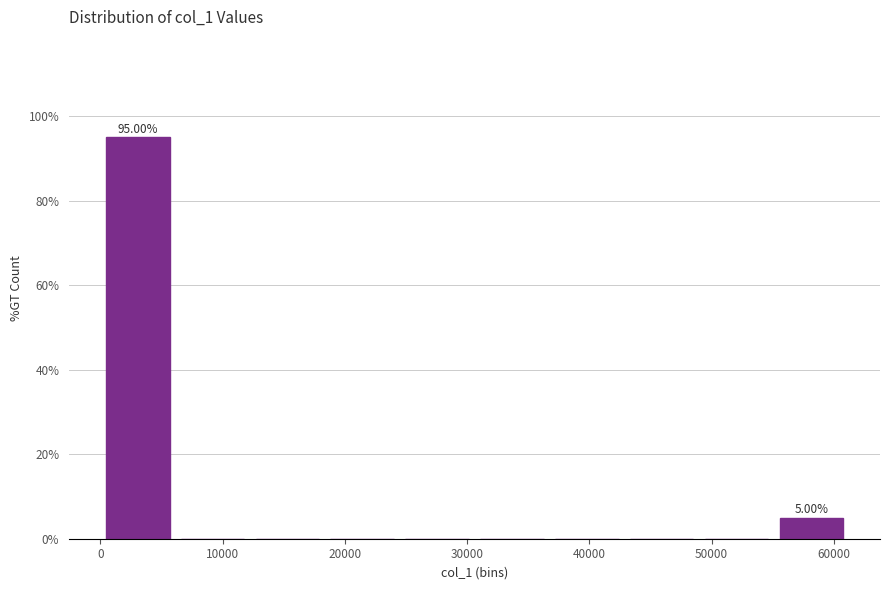

Over which range of the x-axis is the bar tallest?

0 to 6000